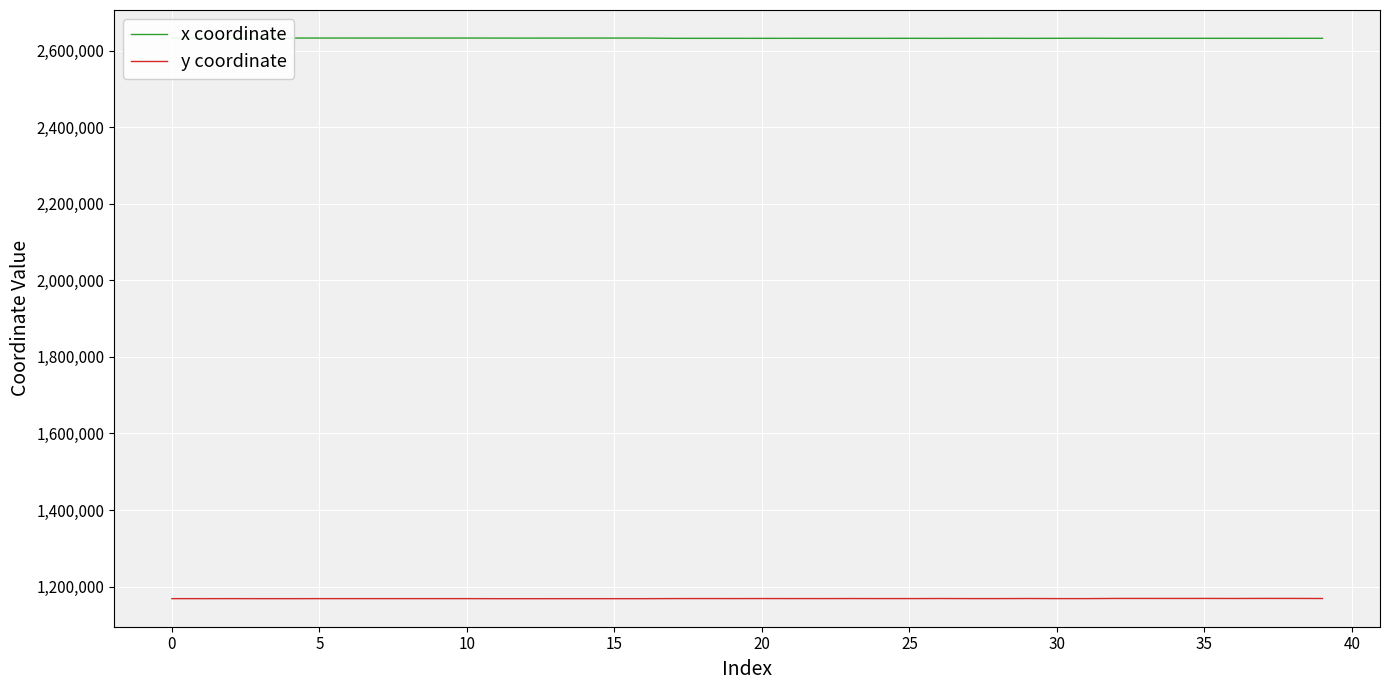

Rank the series by their average value, from highest to lowest.

x coordinate, y coordinate